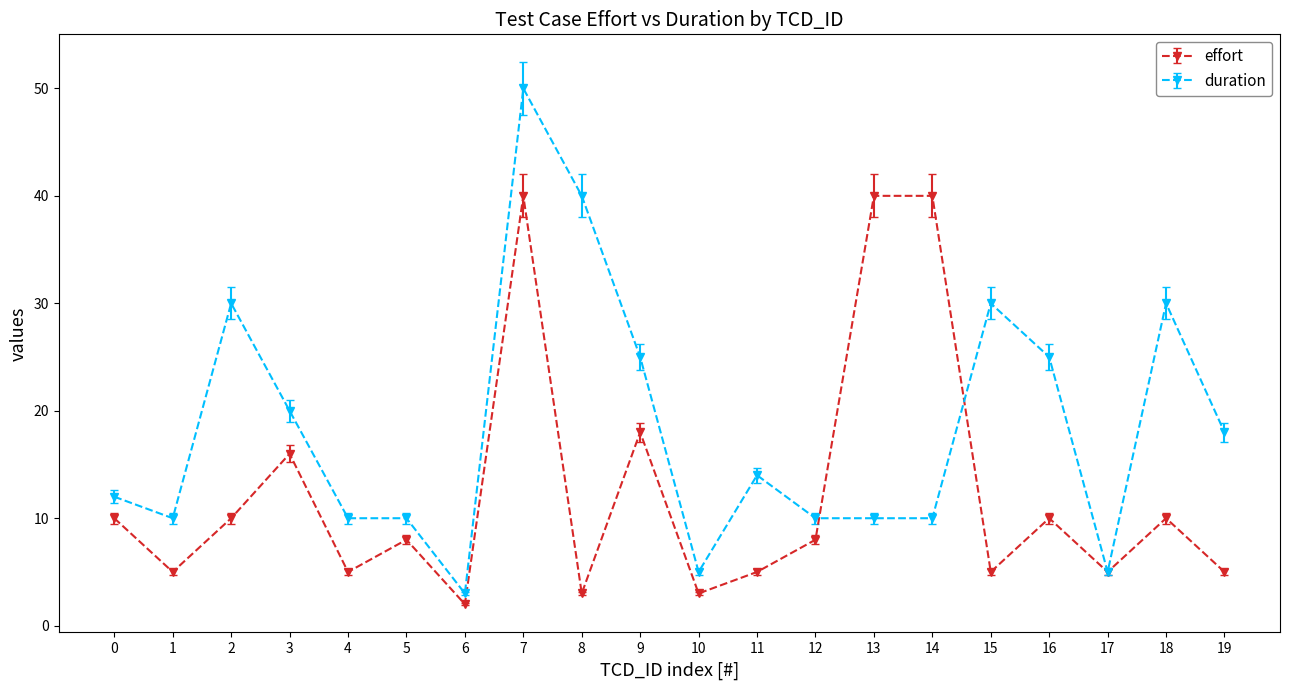

Is the value of duration at 3 greater than the value of effort at 4?

Yes